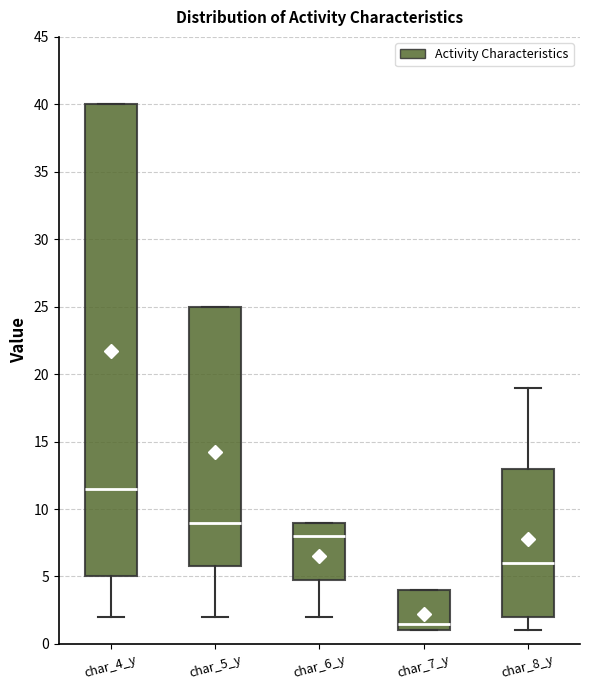

Where is the upper edge of the box for char_8_y on the y-axis? The values are not printed on the chart, so give them approximately, as read against the axis.

13.0